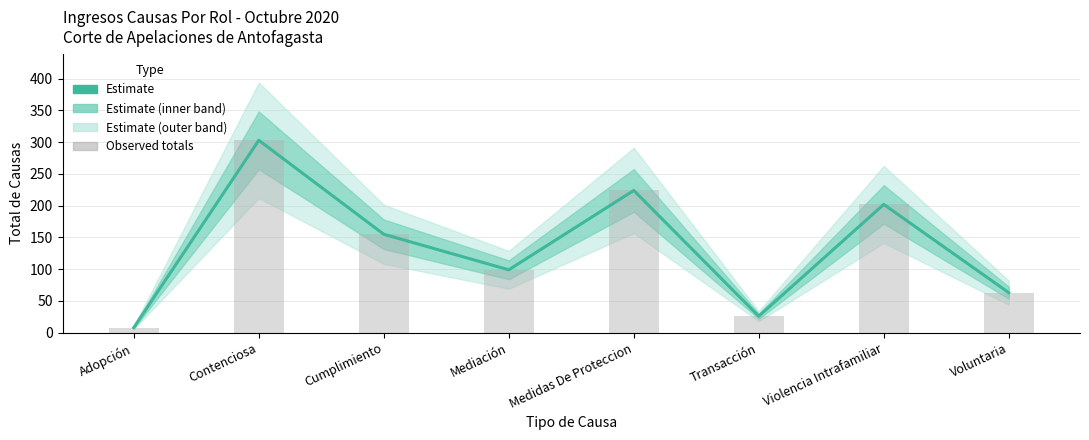

At which label is Estimate closest to 155?

Cumplimiento